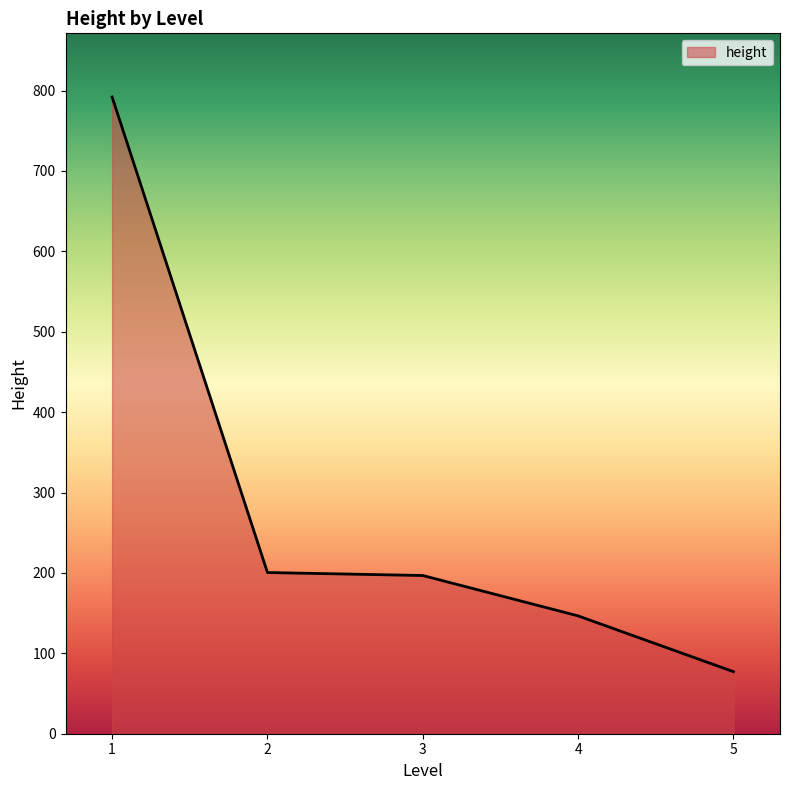

What is the change in value from 2 to 5?

-123.3